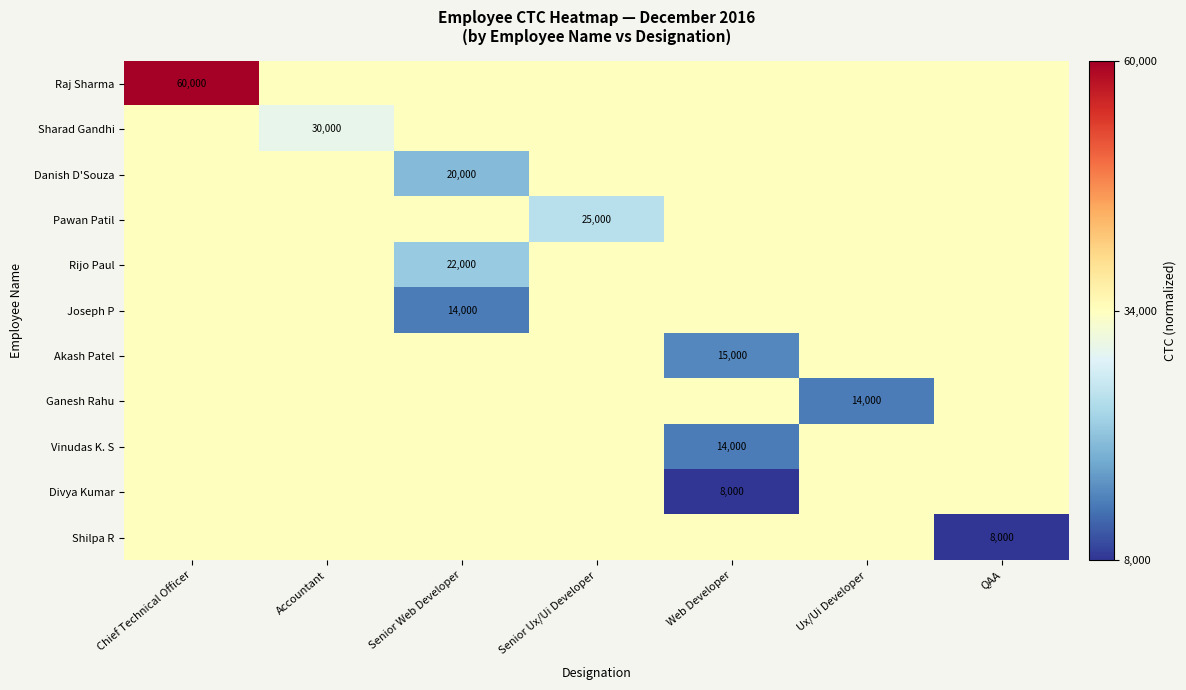

The value of Pawan Patil at Senior Ux/Ui Developer is 25000.0. True or false?

True